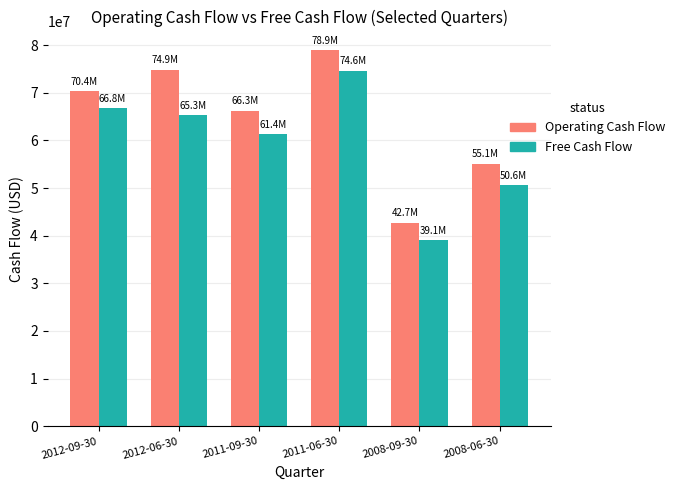

What is the difference between the highest and lowest values at 2008-06-30?

4552000